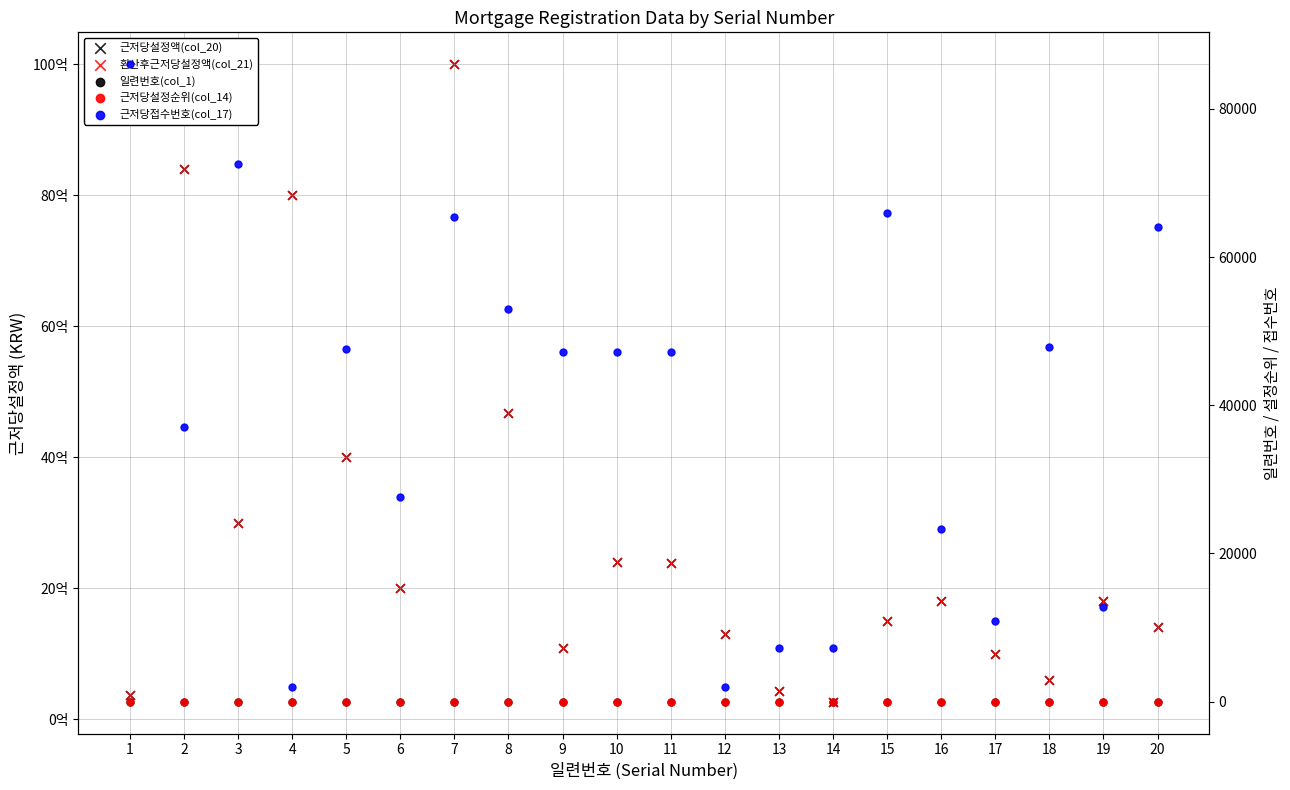

Which series has the largest total across all categories?

근저당설정액(col_20)